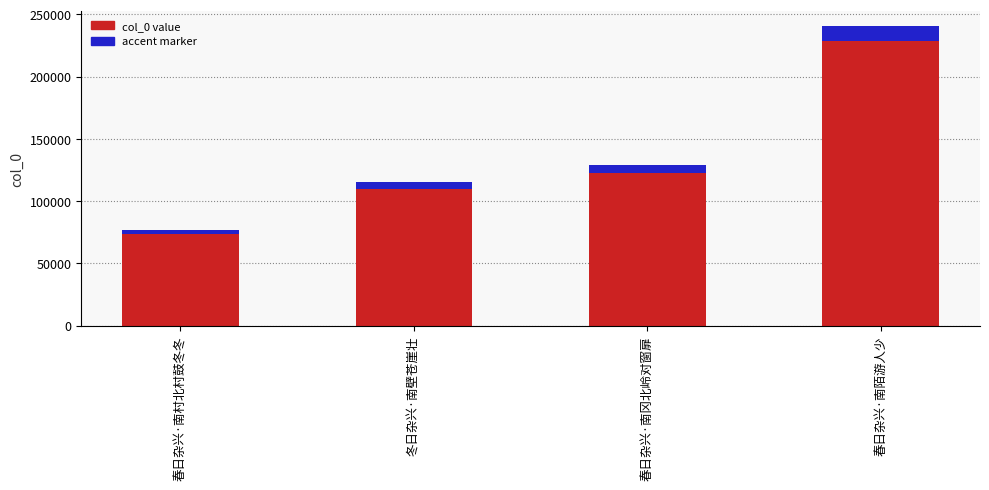

At which label does accent_marker first exceed 6455?

春日杂兴·南冈北岭对窗扉